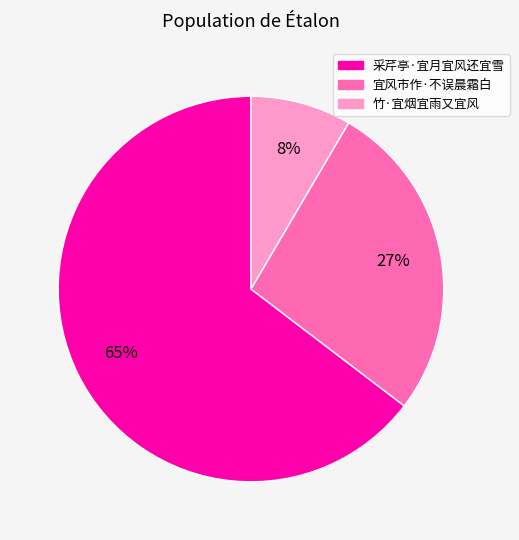

To the nearest percent, what is the average slice percentage?

33%